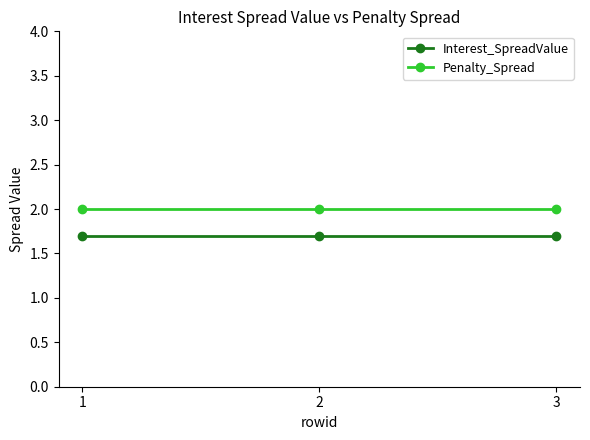

Does the chart display data point markers on the line(s)?

Yes